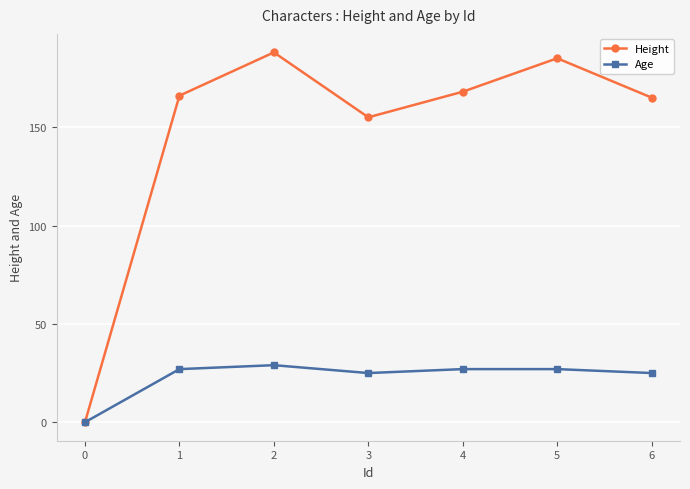

How many lines are shown in the chart?

2